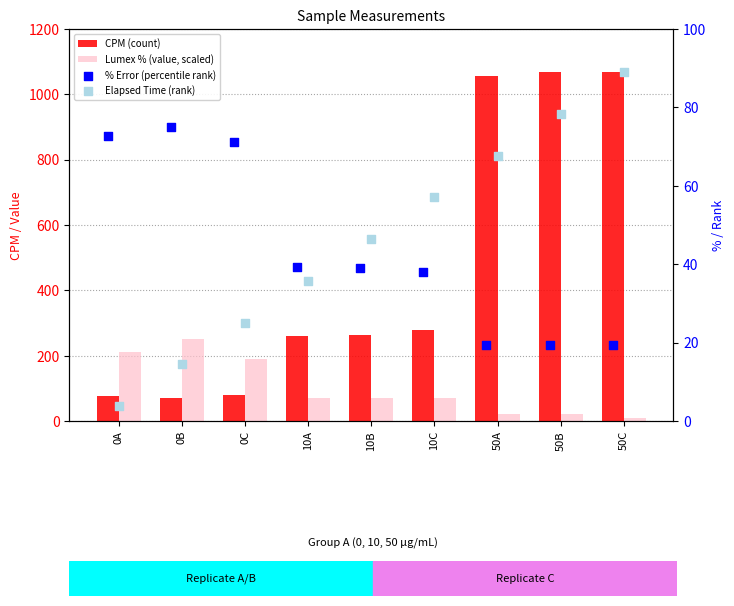

Which series reaches the minimum Y coordinate?

Elapsed Time (rank)